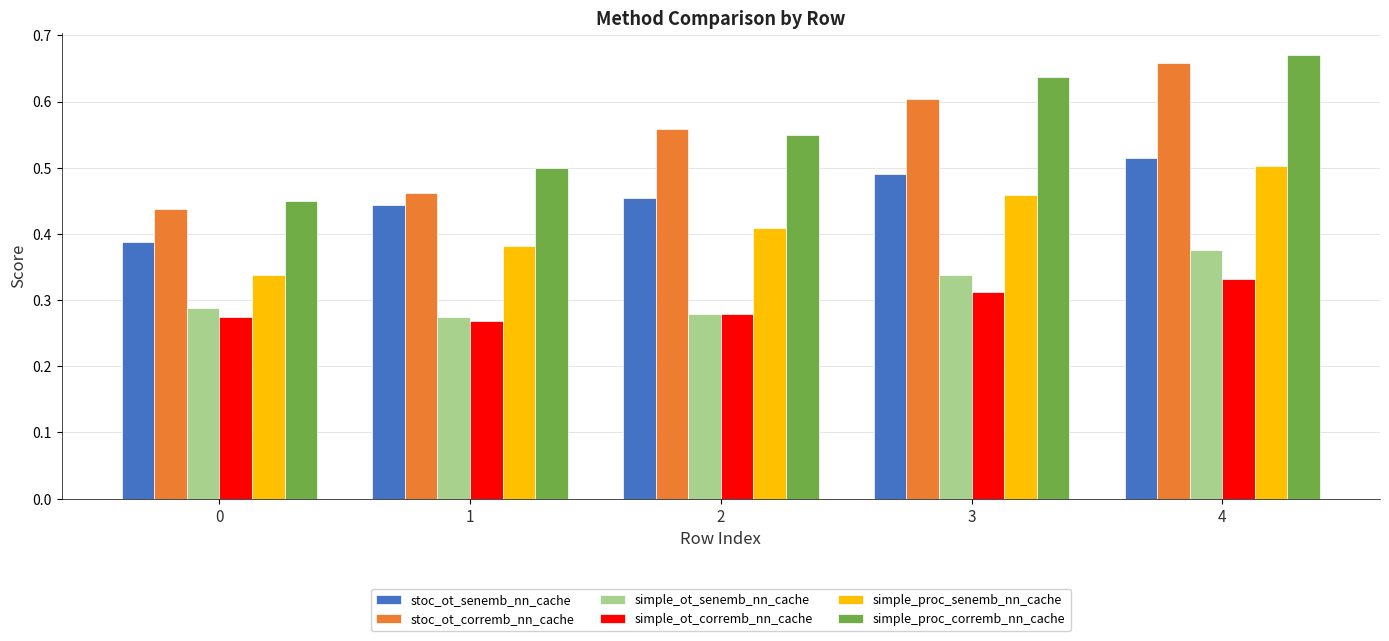

Count the simple_ot_senemb_nn_cache values in the range 0 to 1.

5